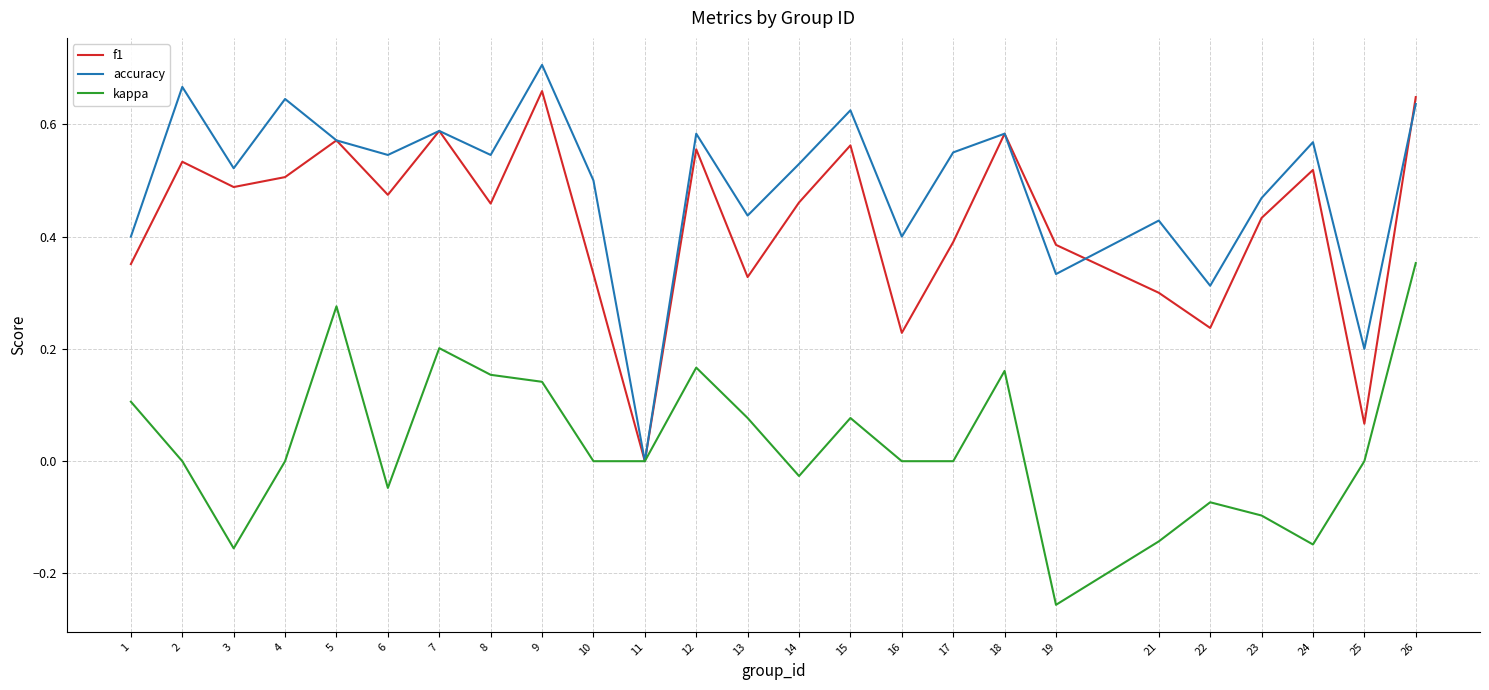

The kappa series shows -0.2 at 17. True or false?

False